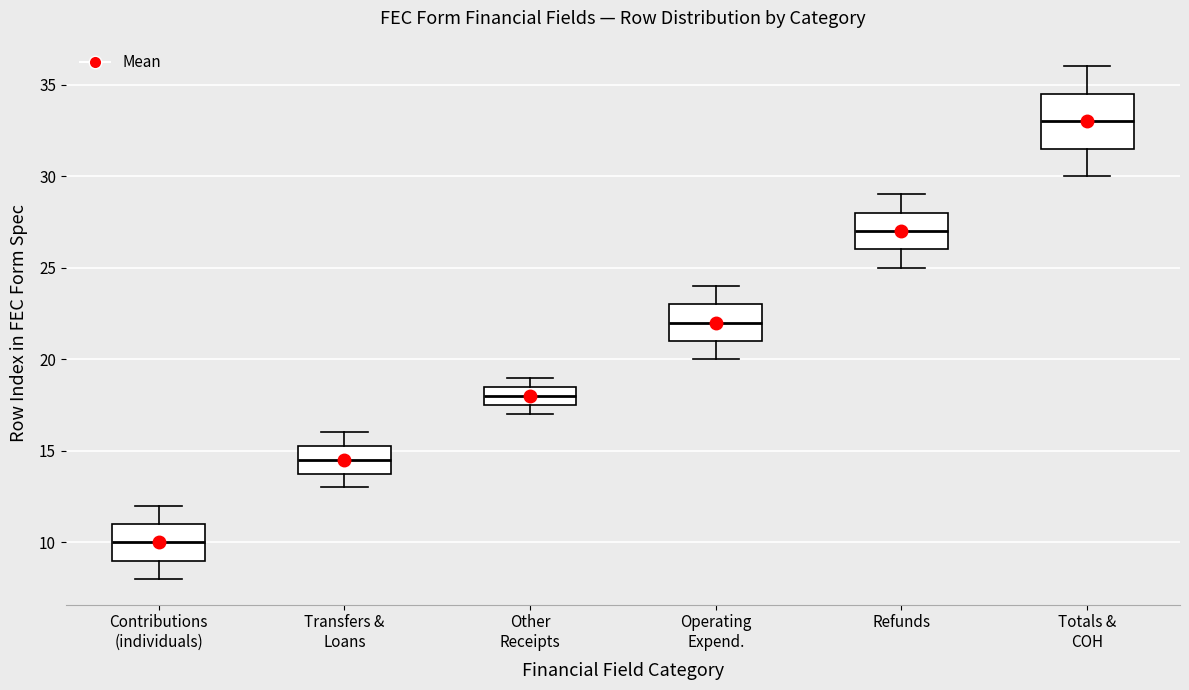

Where does the upper whisker of the box for Refunds end on the y-axis? The values are not printed on the chart, so give them approximately, as read against the axis.

29.0